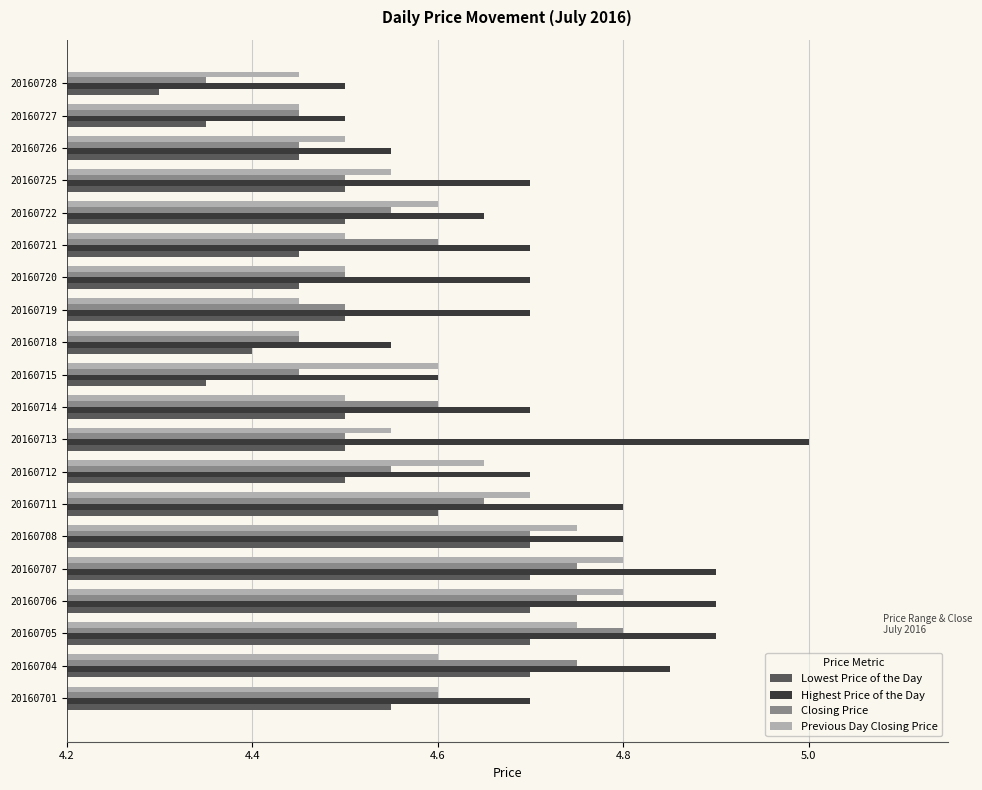

Which series changed the most between 20160704 and 20160715?

Lowest Price of the Day